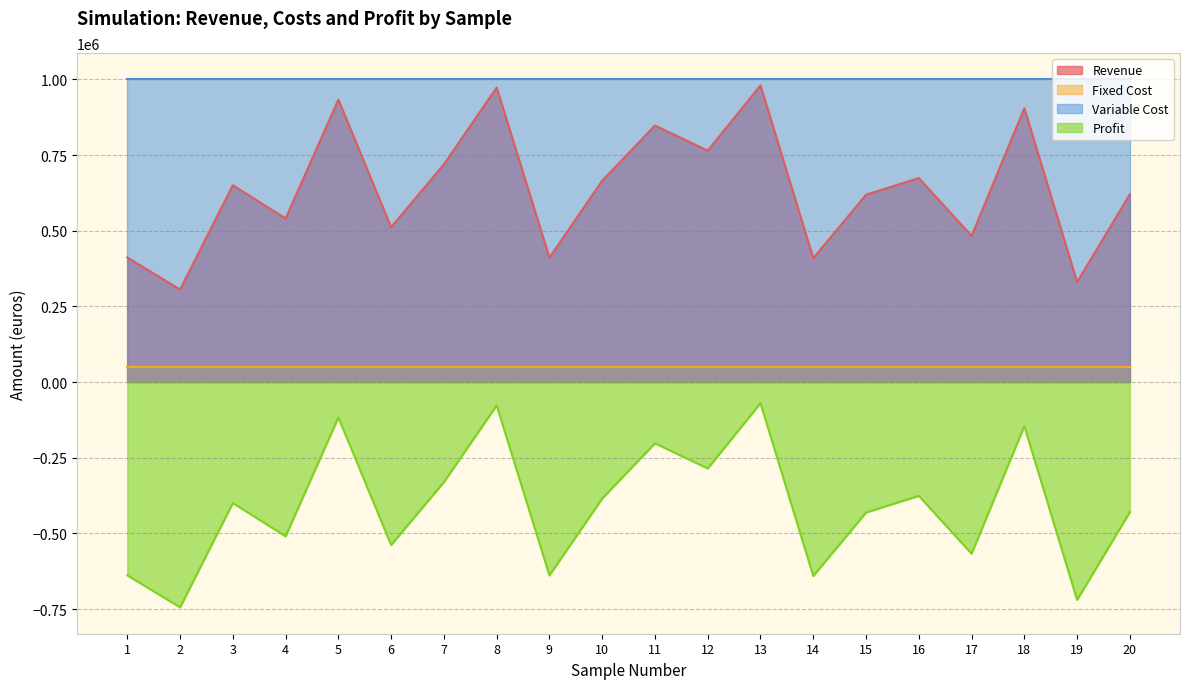

Rank the series by their maximum value, from lowest to highest.

Profit, Fixed Cost, Revenue, Variable Cost